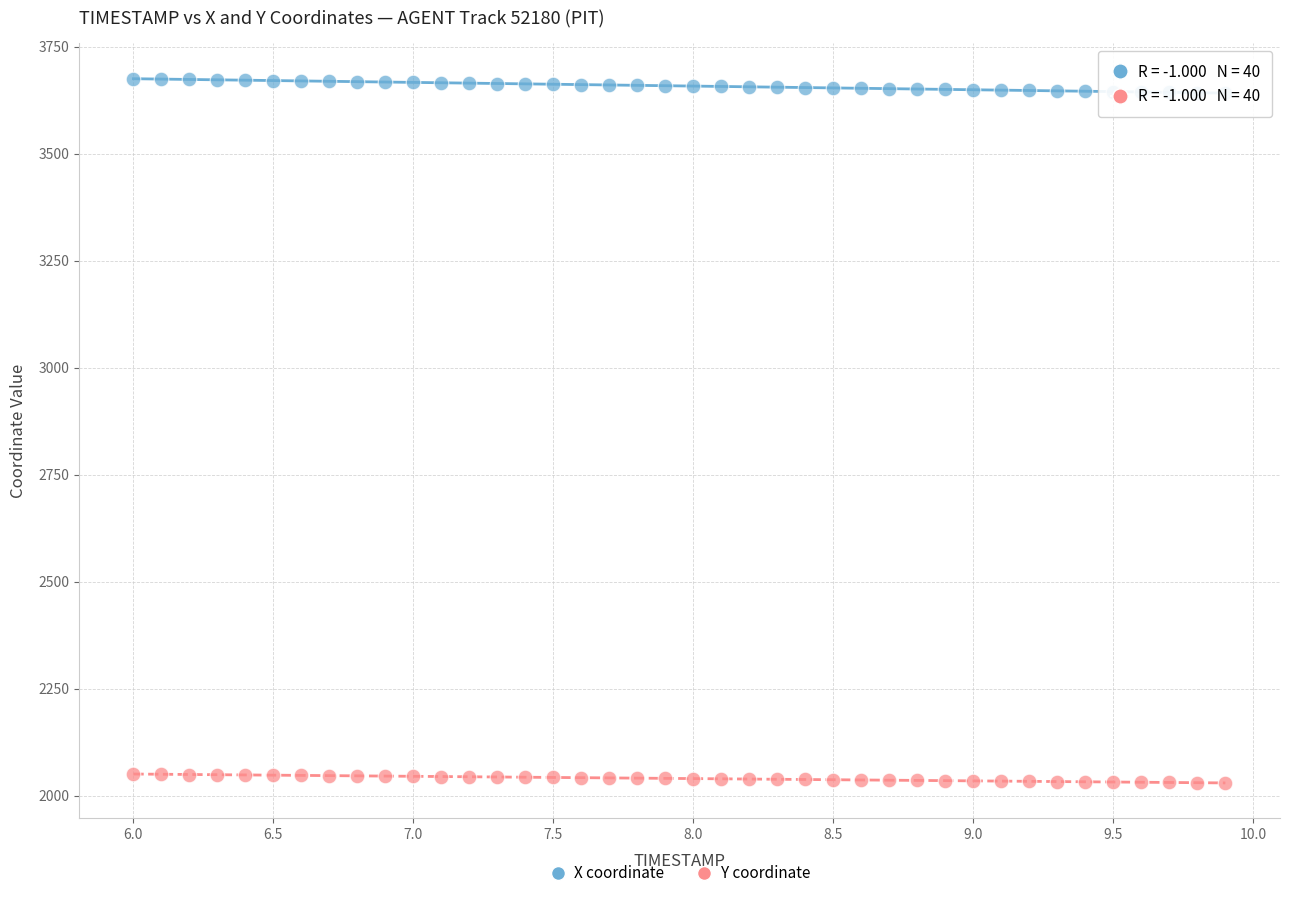

Across all data points, what is the range of X values (max minus min)?

3.9